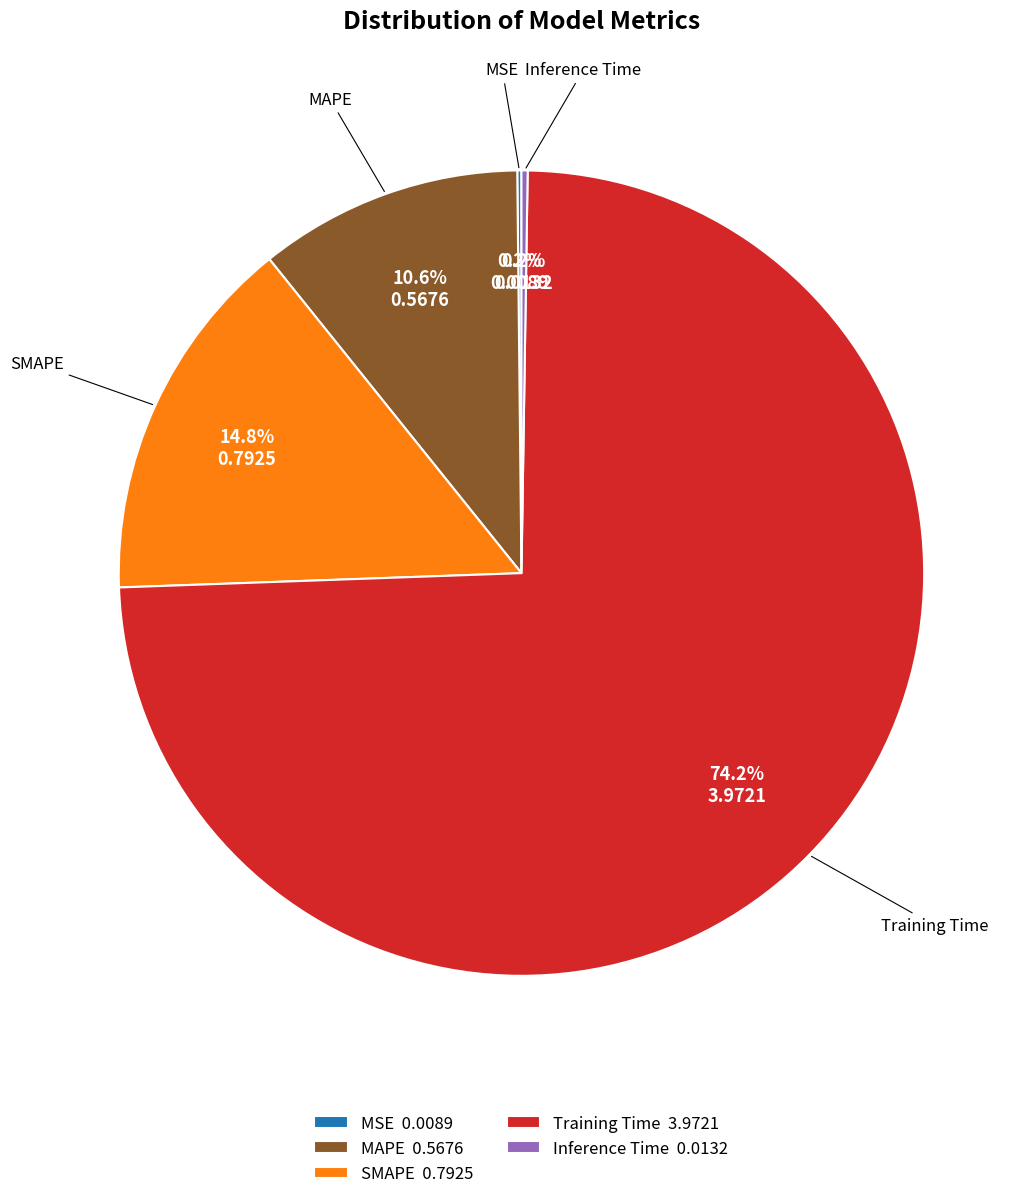

Which slice represents more than half of the pie?

Training Time